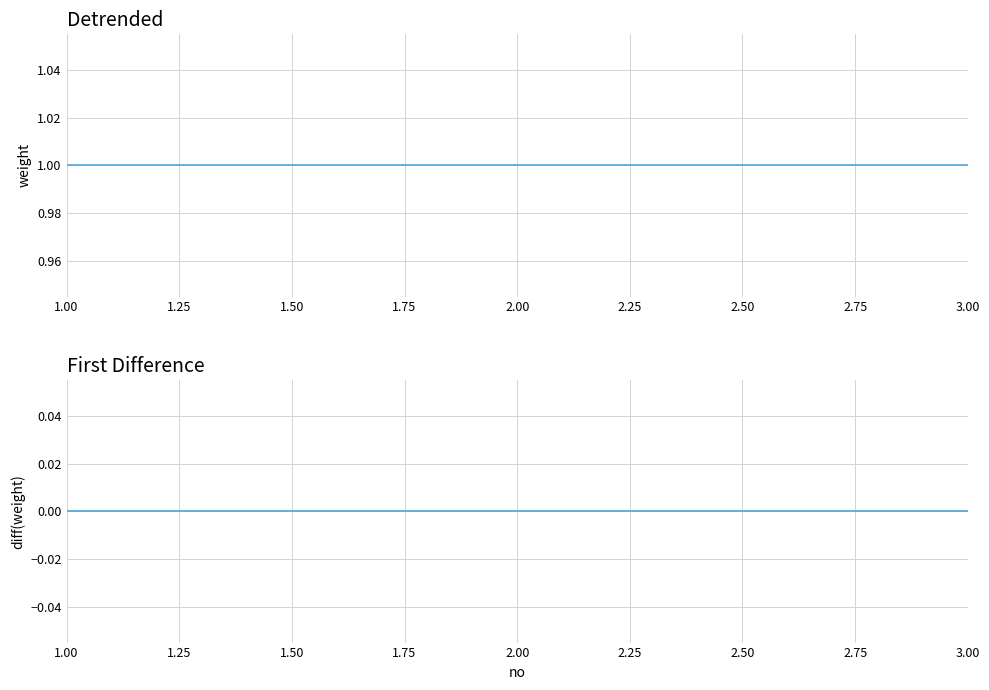

What is the total value across all series at 3.00?

1